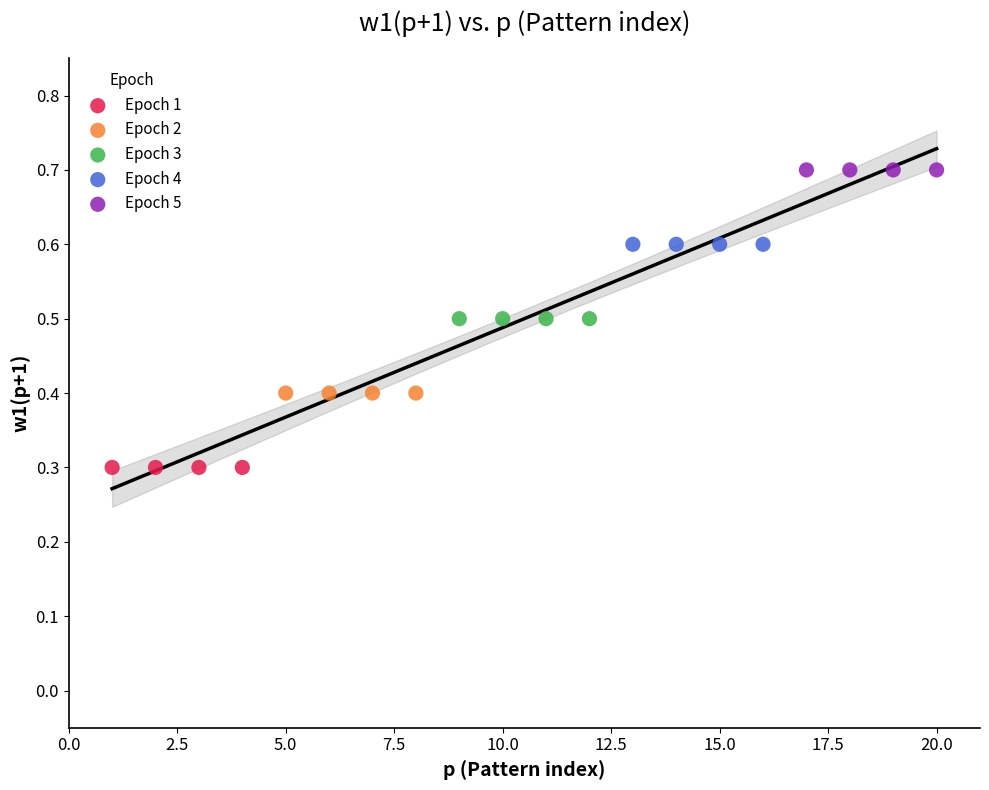

Which series reaches the minimum Y coordinate?

Epoch 1